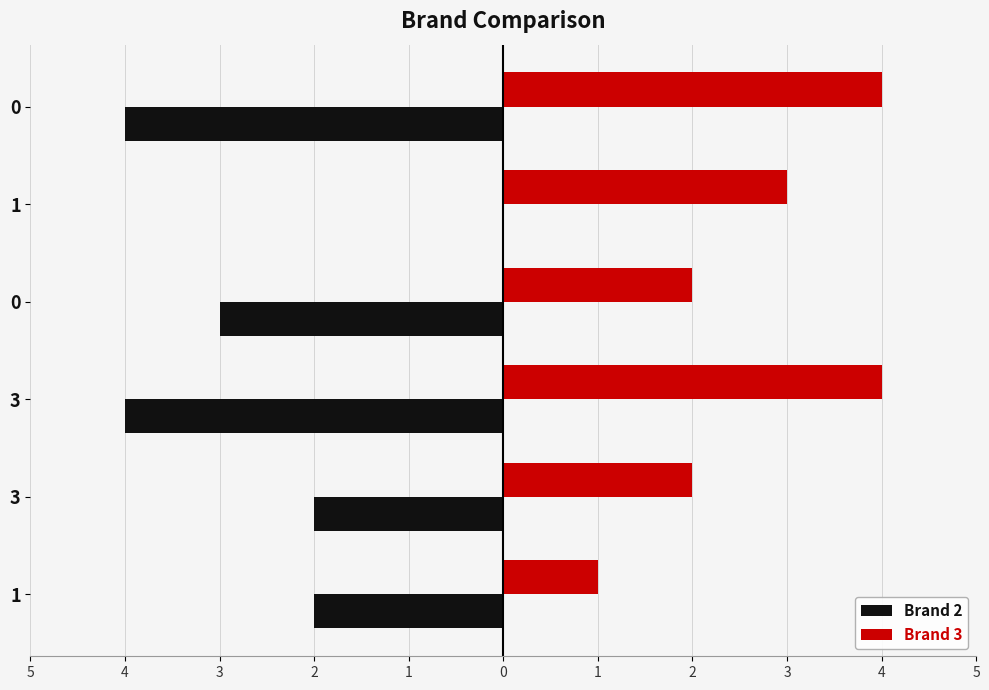

At how many categories does at least one series exceed 2?

3